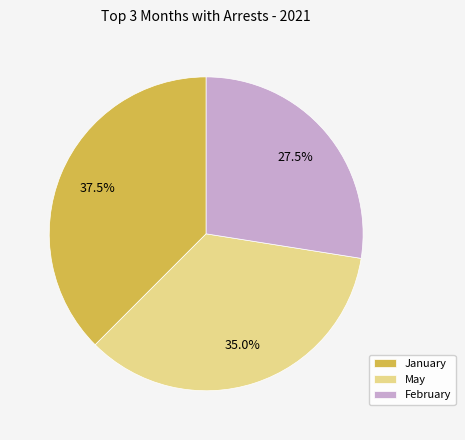

Approximately how many times larger is the value at January compared to February?

1.4